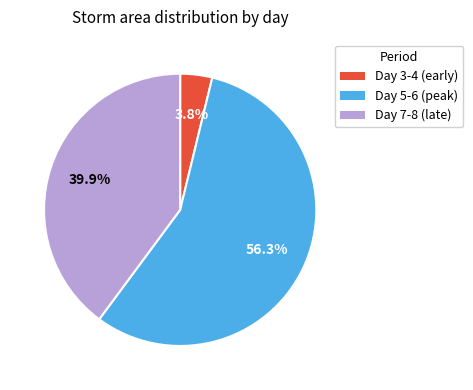

Does any single category account for the majority?

Yes